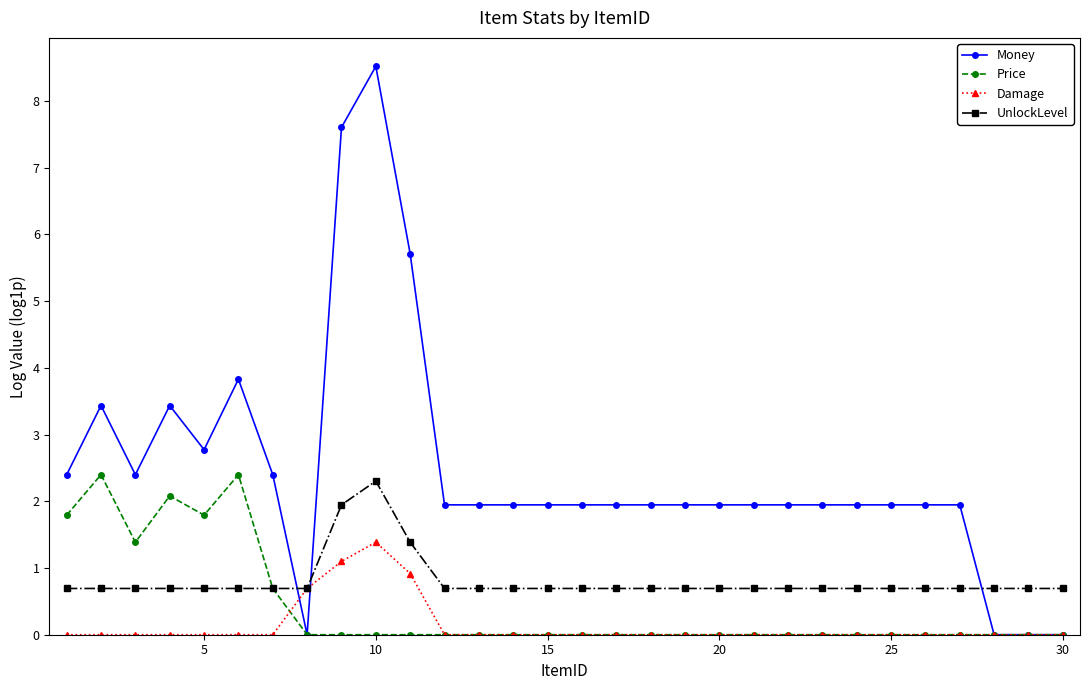

True or false: Money has more than 2 interior local peaks.

True